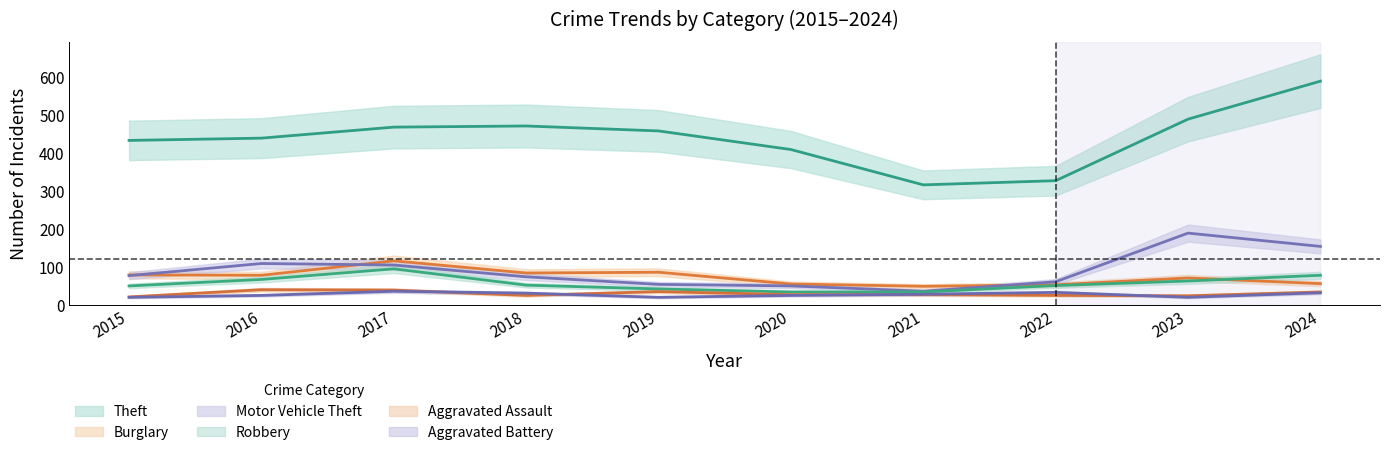

What is the spread (max minus min) of values at 2023?

469